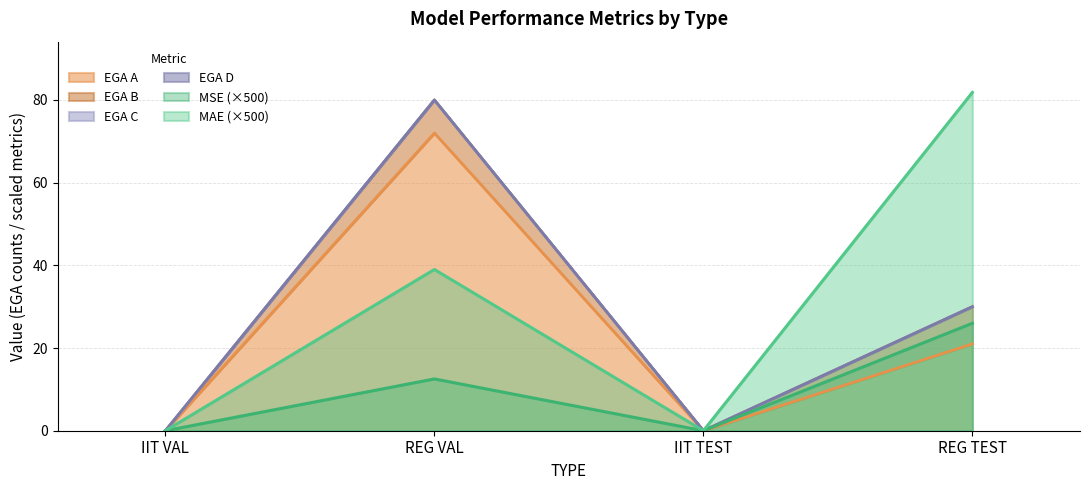

How many interior local valleys does the MAE series have?

1